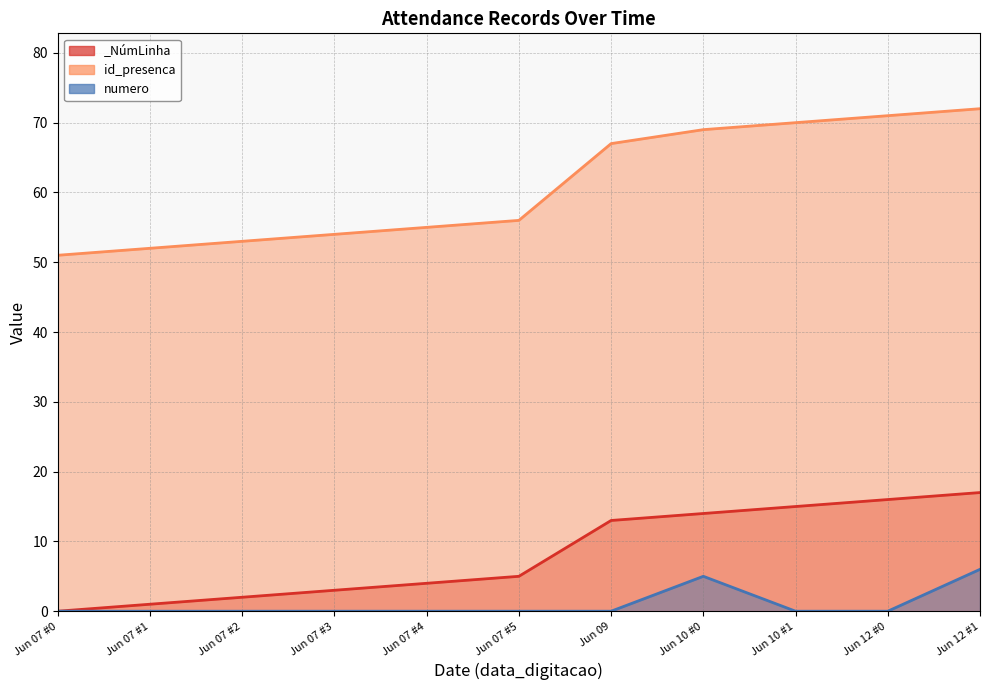

What are all the series names shown in the legend?

_NúmLinha, id_presenca, numero